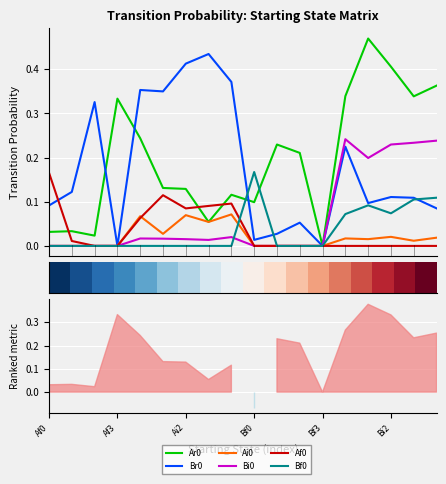

What is the average value of the Bi0 series?

0.1